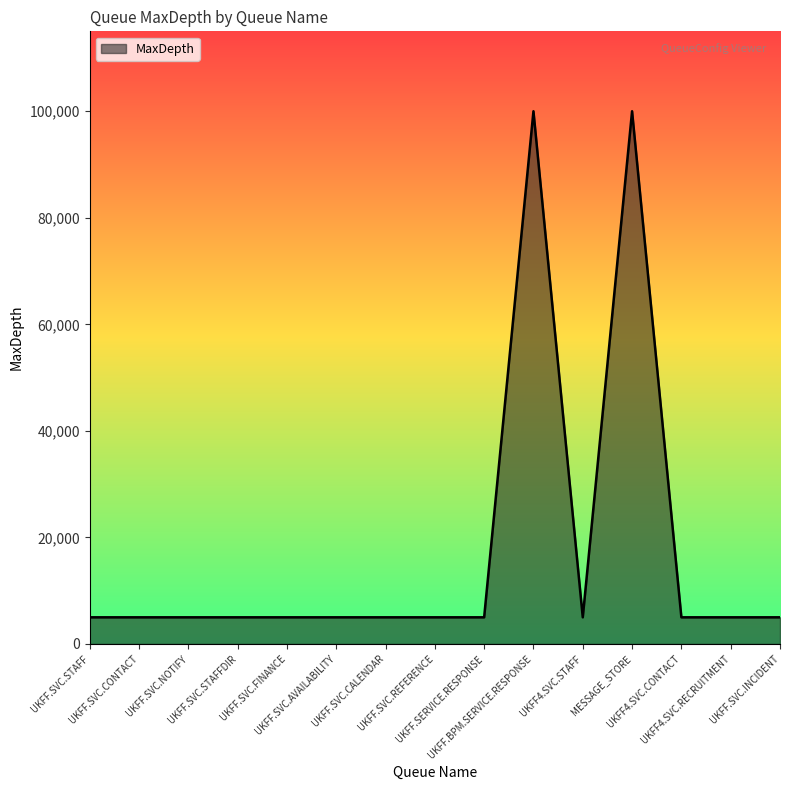

What is the difference between the maximum and minimum values?

95000